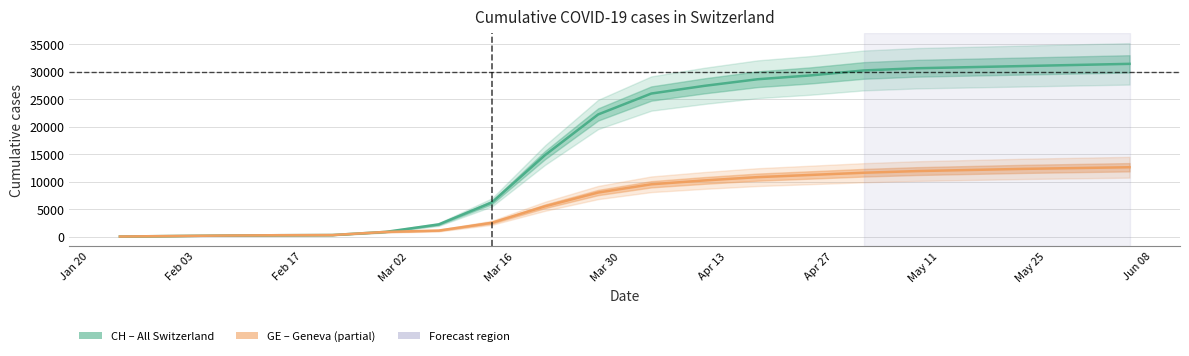

True or false: GE and CH intersect in this chart.

False